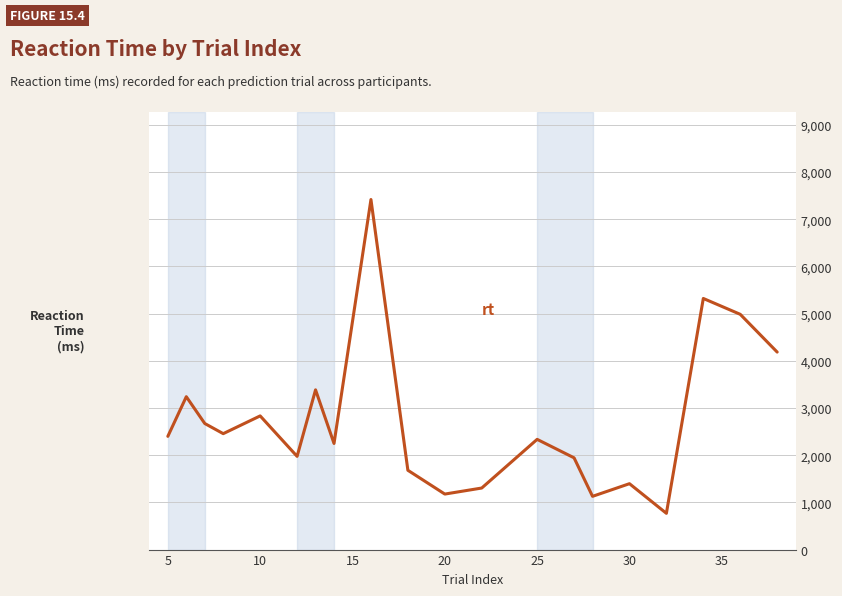

Does the chart have visible grid lines?

Yes